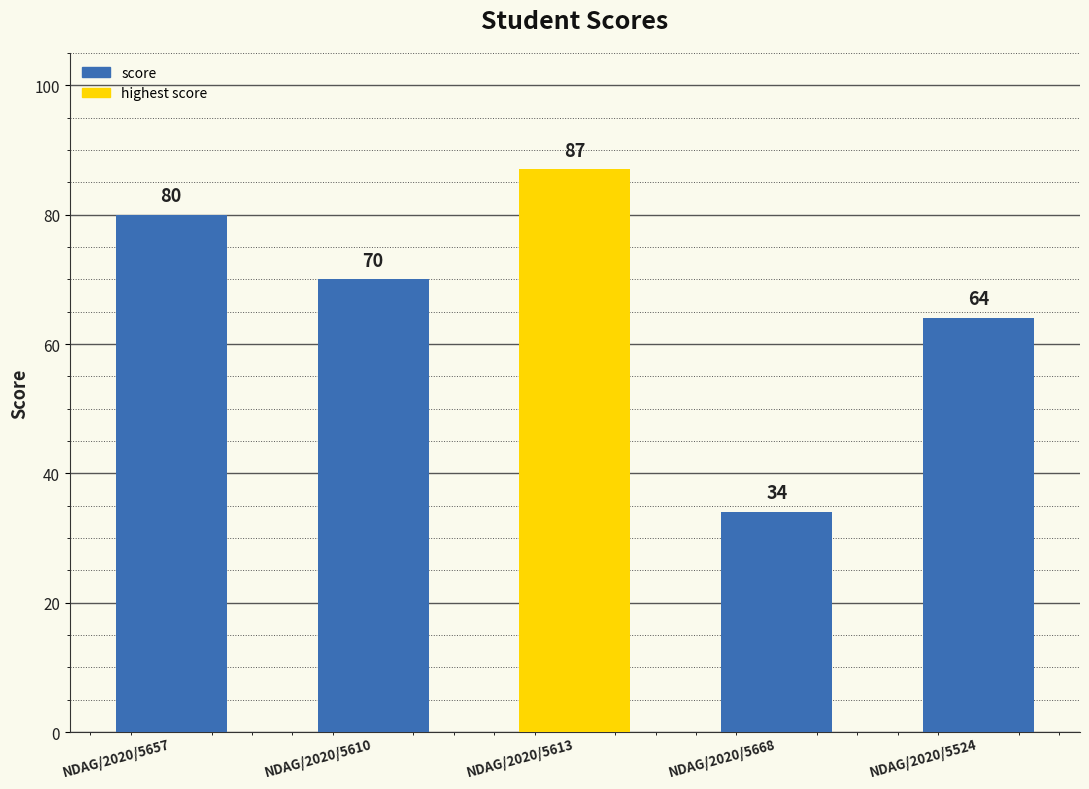

List the labels in order of value, smallest first.

NDAG/2020/5668, NDAG/2020/5524, NDAG/2020/5610, NDAG/2020/5657, NDAG/2020/5613